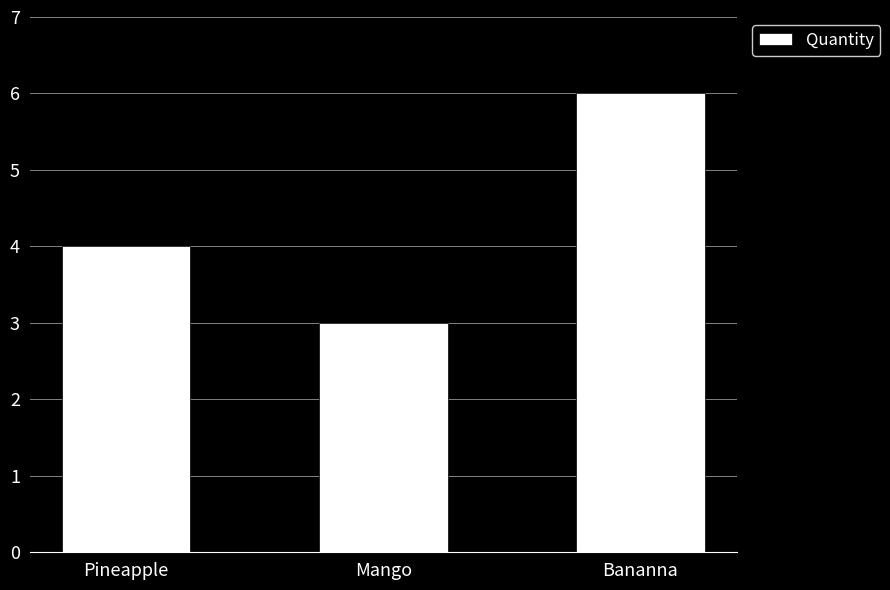

Rank the categories by value from lowest to highest.

Mango, Pineapple, Bananna